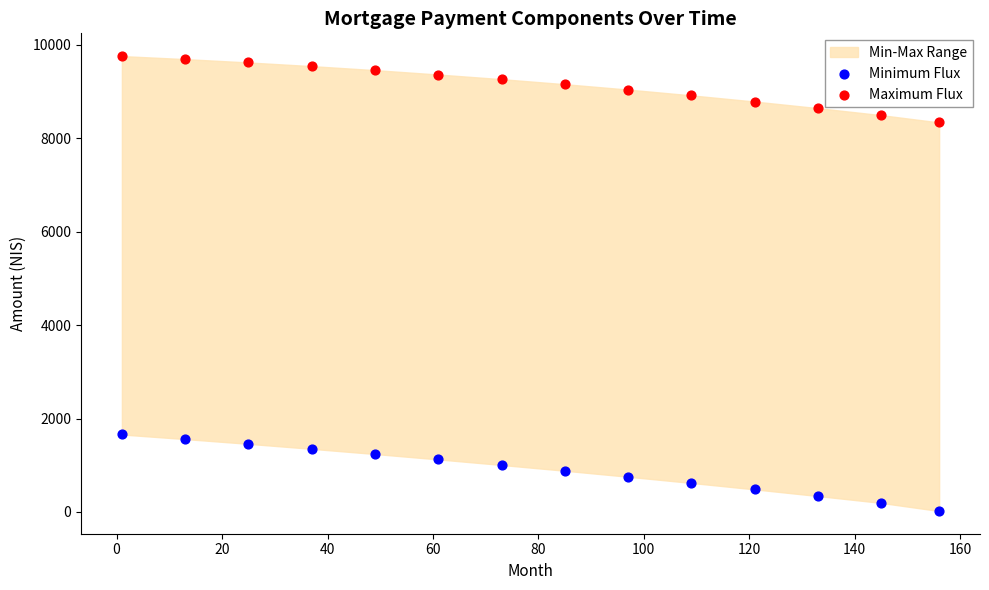

Which series reaches the minimum Y coordinate?

Minimum Flux